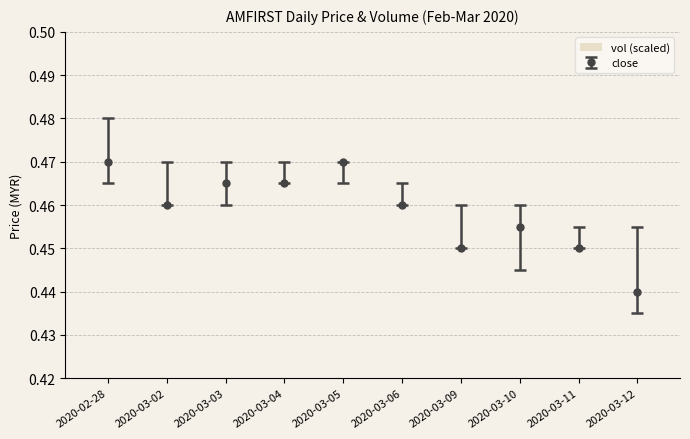

What is the label of the 3rd bar from the left?

2020-03-03